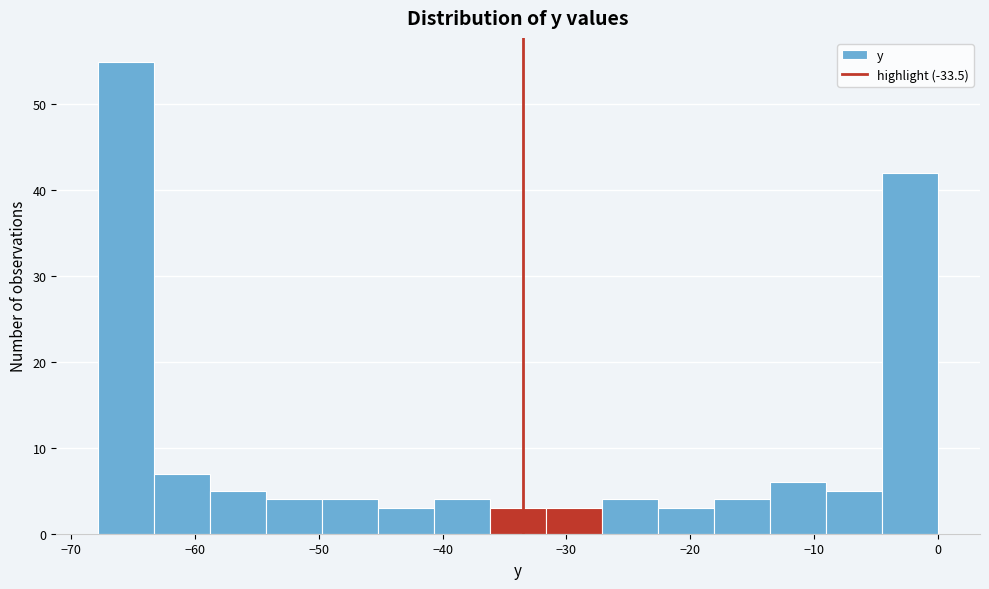

Reading left to right, list every bar in this chart as the range it spans on the x-axis followed by its height. Neither the bar edges nor the heights are printed on the chart, so give them approximately, as read against the axes.

-68 to -63: 55
-63 to -59: 7
-59 to -54: 5
-54 to -50: 4
-50 to -45: 4
-45 to -41: 3
-41 to -36: 4
-36 to -32: 3
-32 to -27: 3
-27 to -23: 4
-23 to -18: 3
-18 to -14: 4
-14 to -9: 6
-9 to -5: 5
-5 to 0: 42